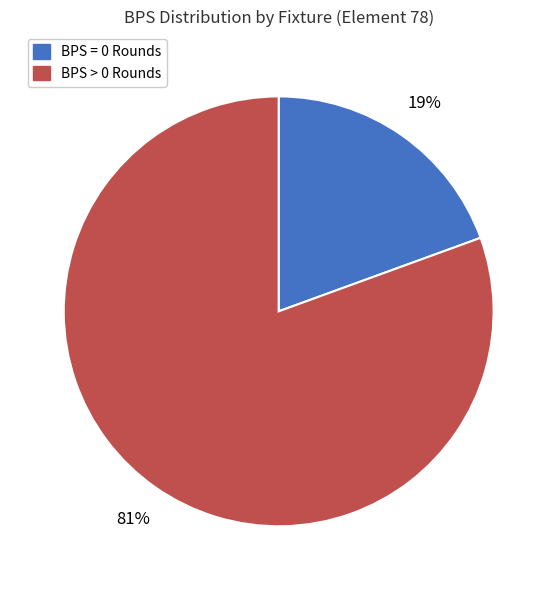

To the nearest percent, what is the average slice percentage?

50%